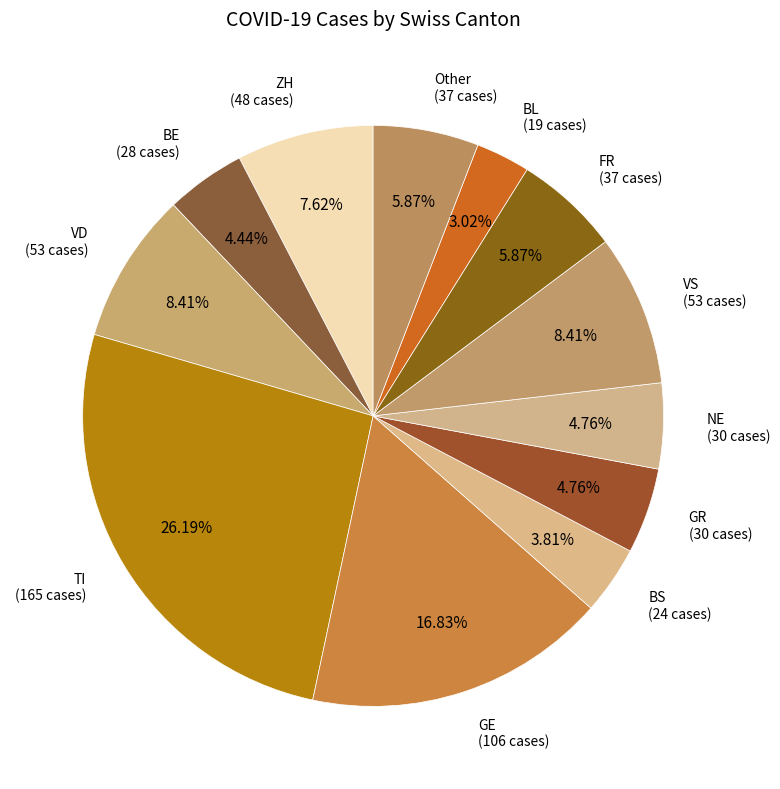

Count the number of slices in the pie.

12